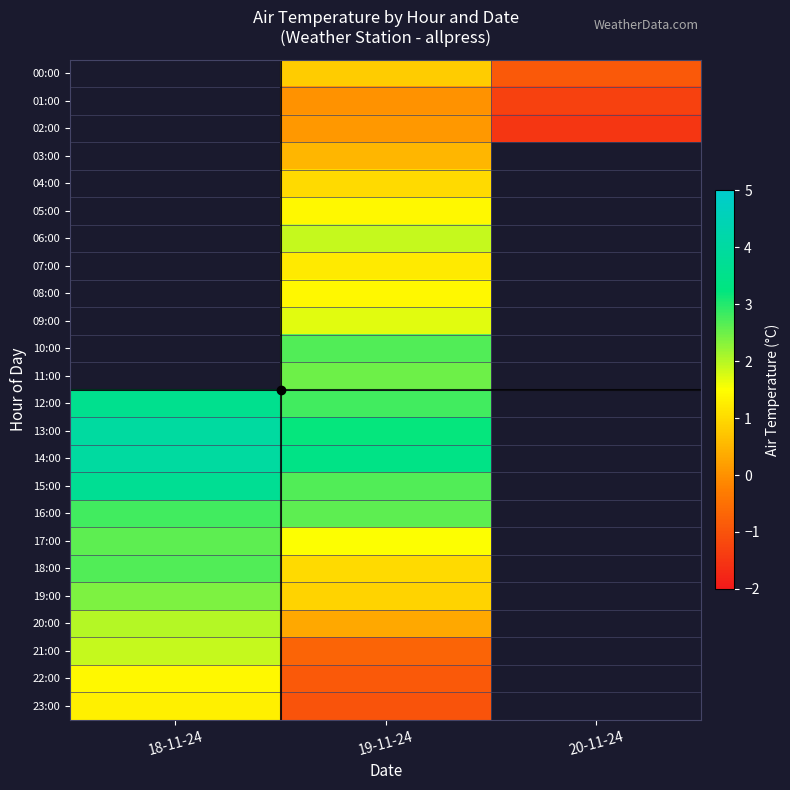

At which label is 23:00 closest to 0?

19-11-24